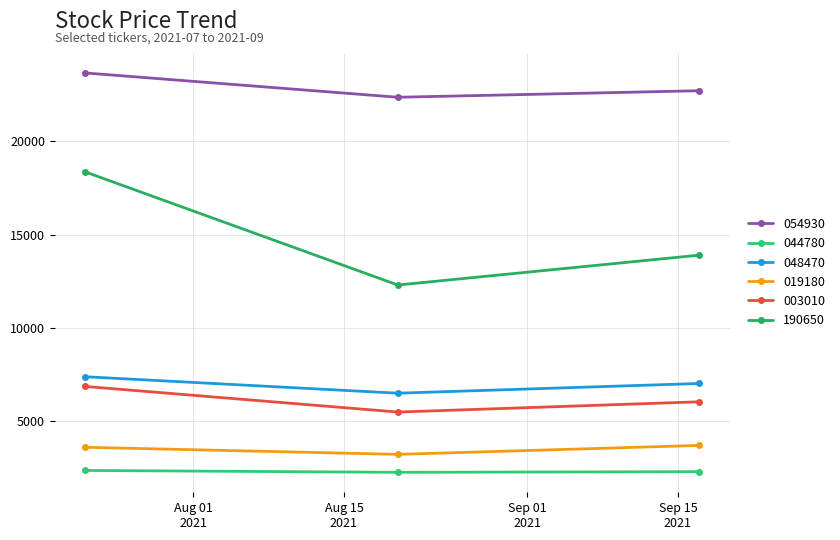

At which category is the sum across all series the highest?

2021-07-22